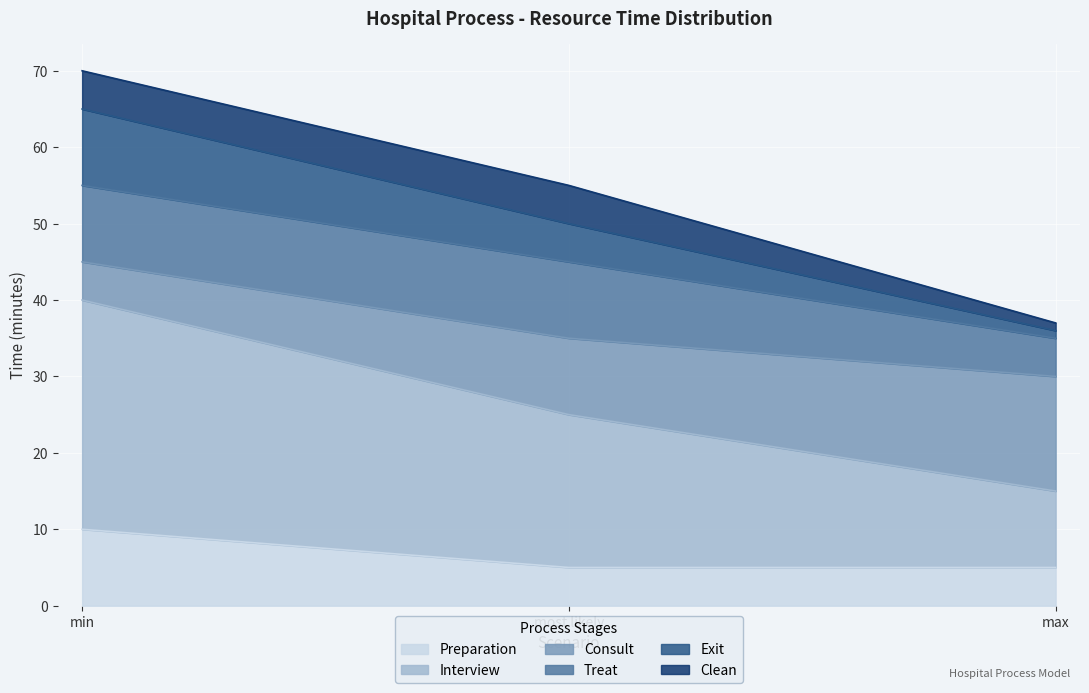

What is the lowest value of the Preparation series?

5